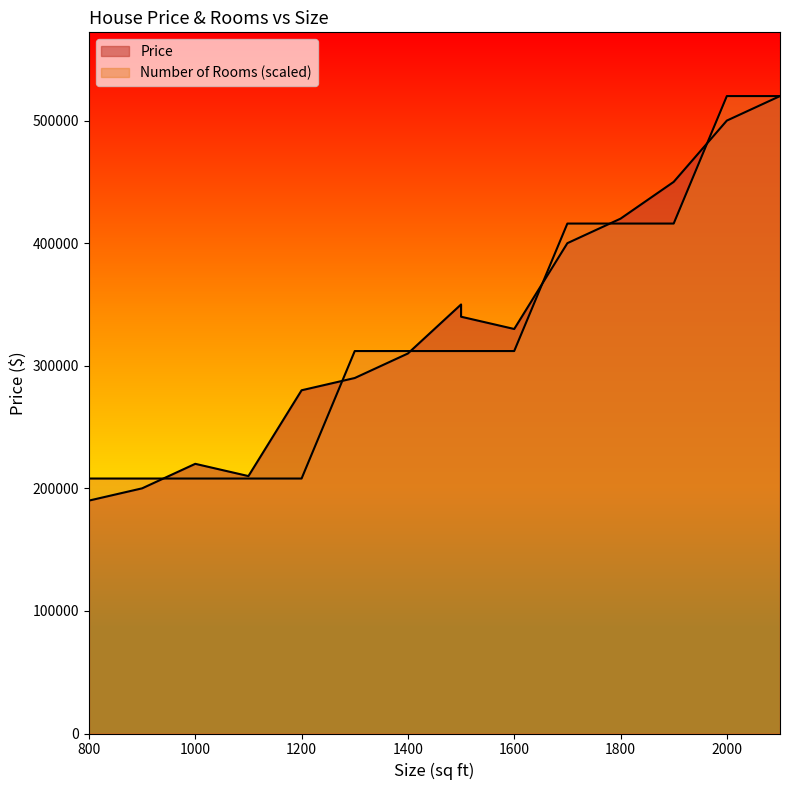

Between 1600 and 800, which is larger?

1600